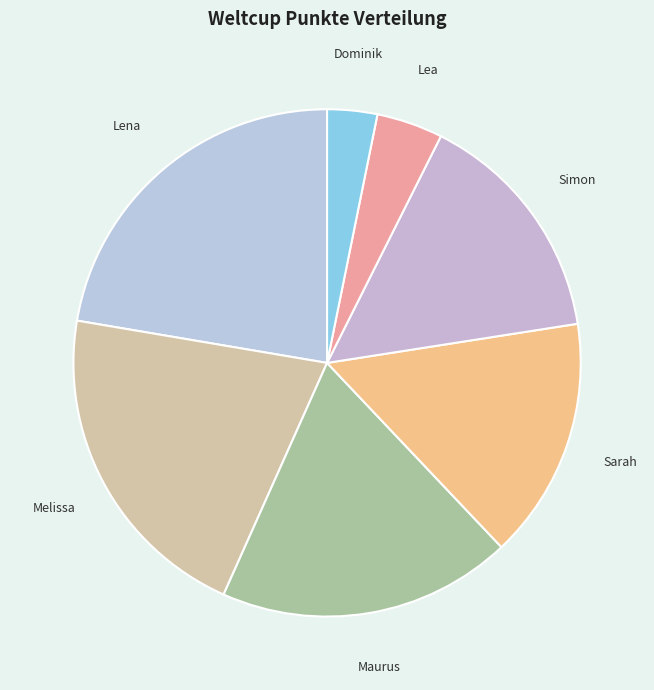

Is Dominik the majority of the pie?

No